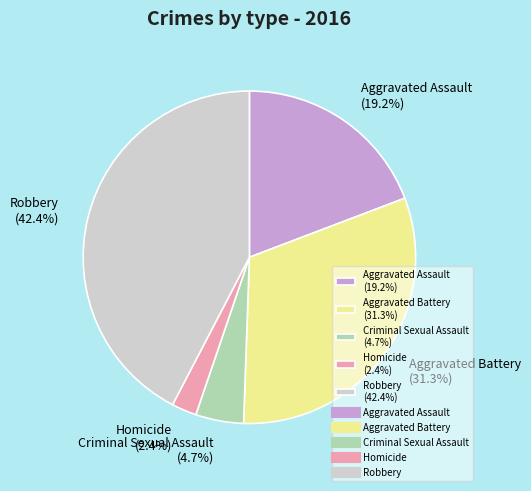

To the nearest percent, what is the average slice percentage?

20%